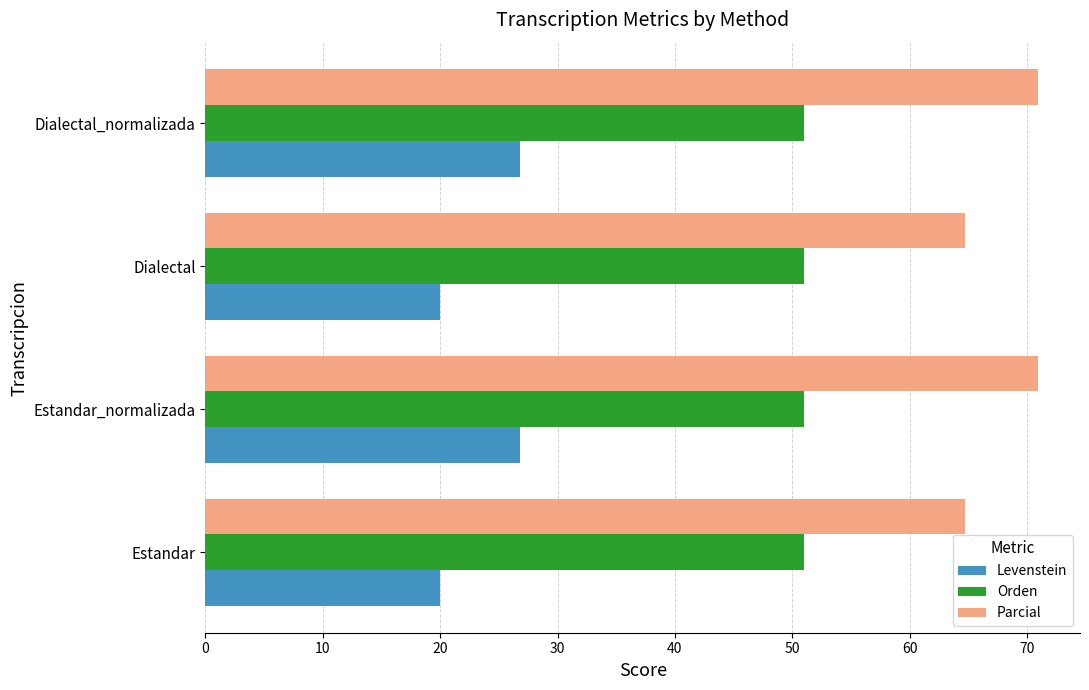

List the series in order of their peak value, highest first.

Parcial, Orden, Levenstein